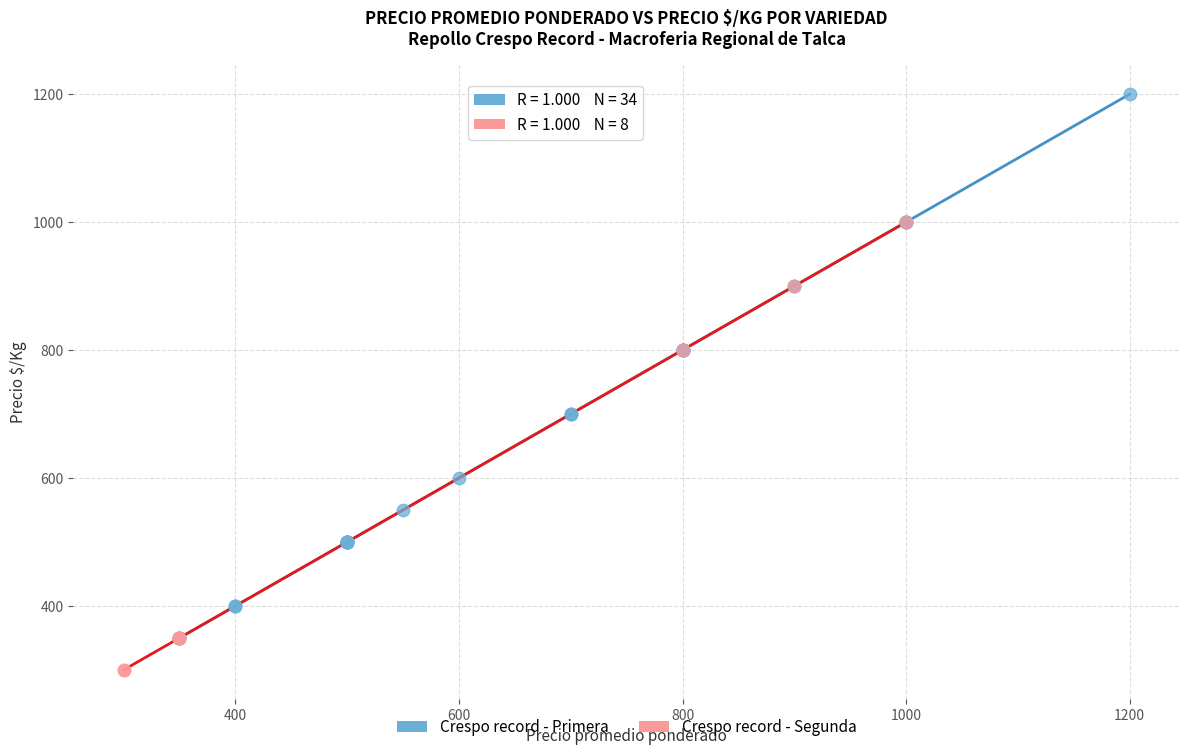

Which series reaches the maximum Y coordinate?

Crespo record - Primera